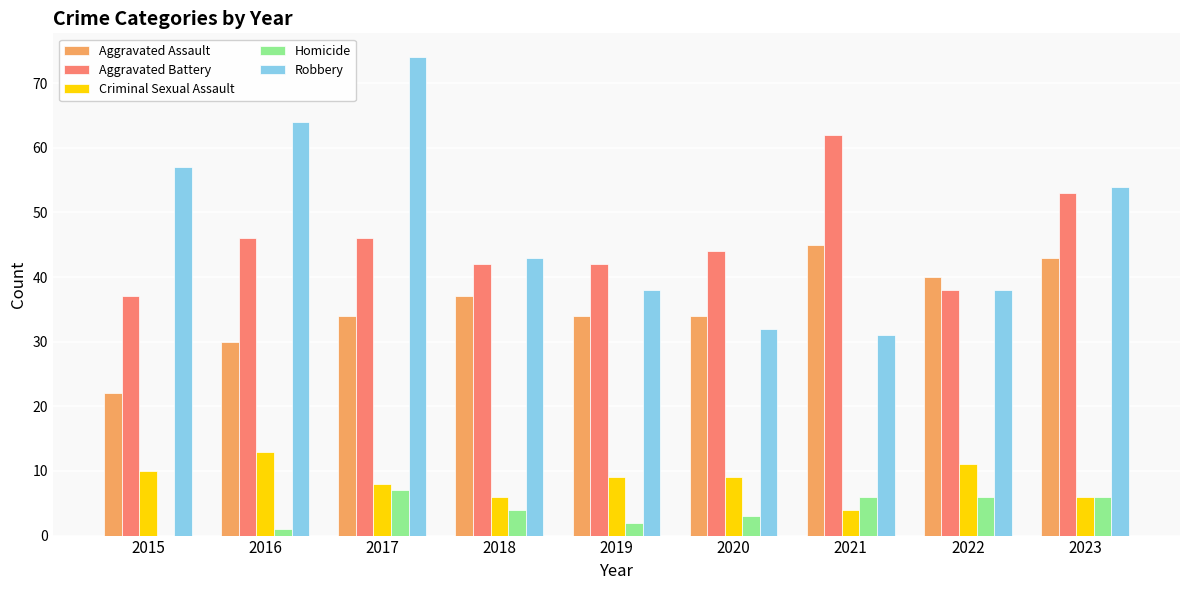

Which series has the largest total across all categories?

Robbery